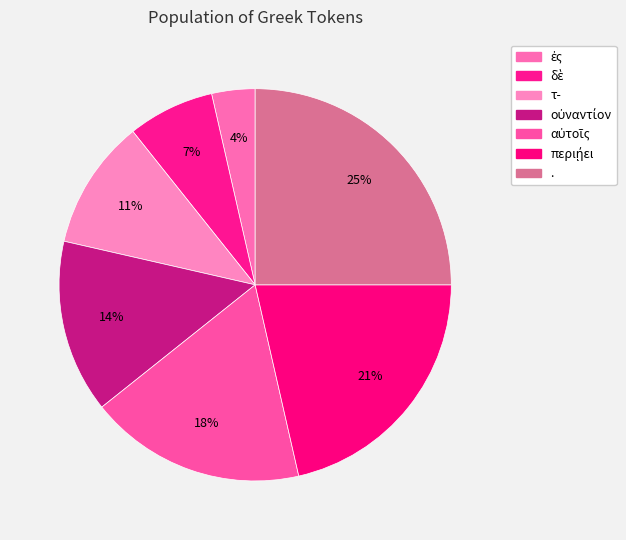

Count the number of slices in the pie.

7